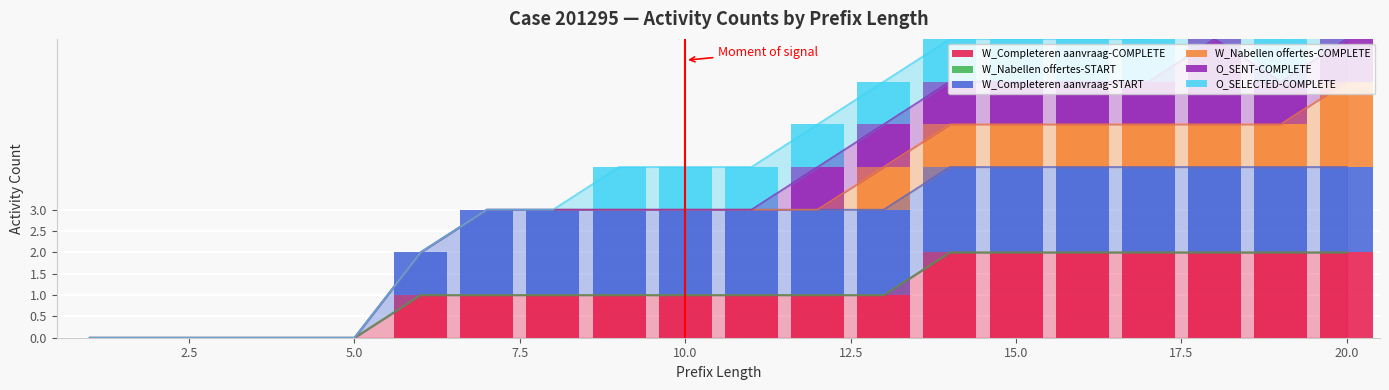

What is the highest value of the O_SELECTED-COMPLETE series?

1